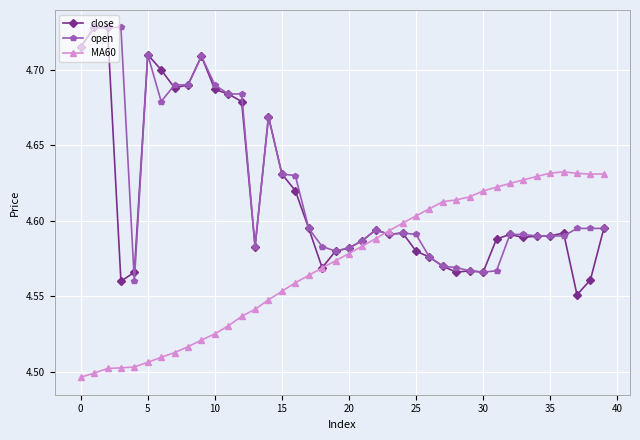

Which series has the largest range (max minus min)?

close